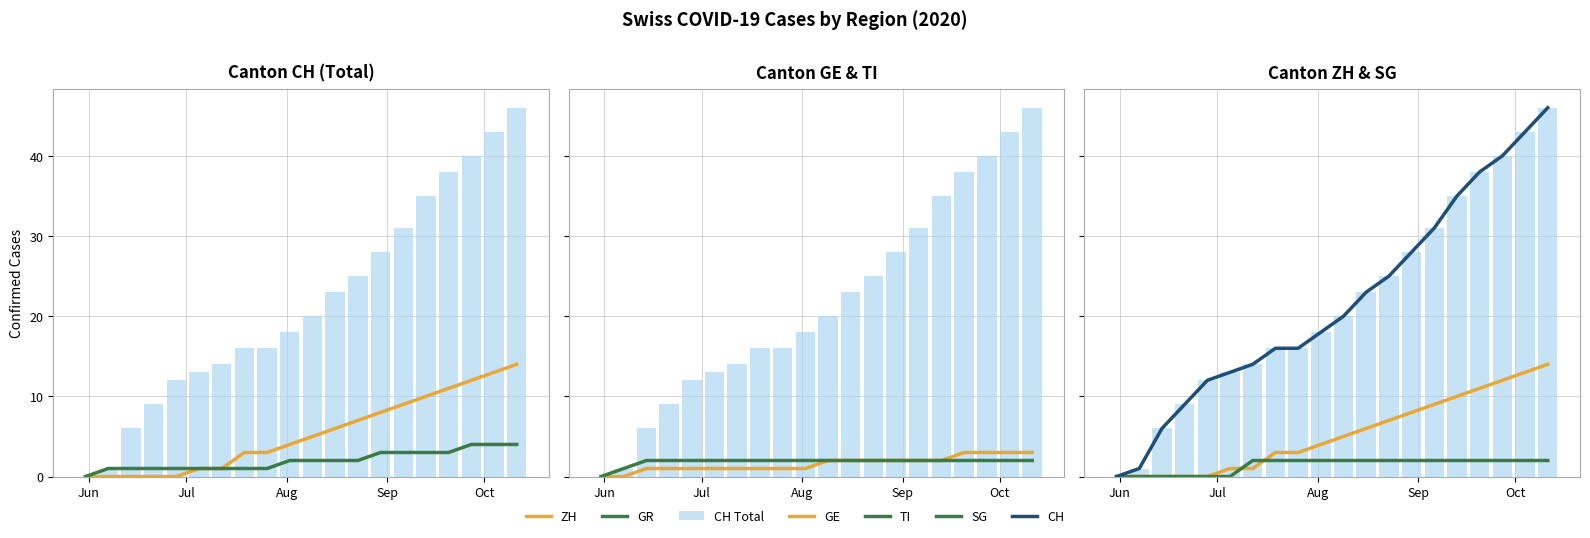

What is the value of the ZH bar at the 13th from the left?

7